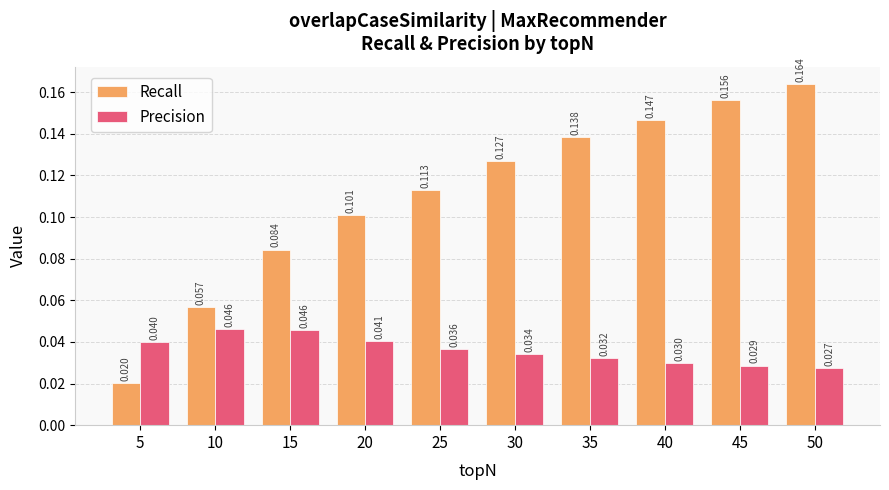

Which series has the widest spread of values?

Recall